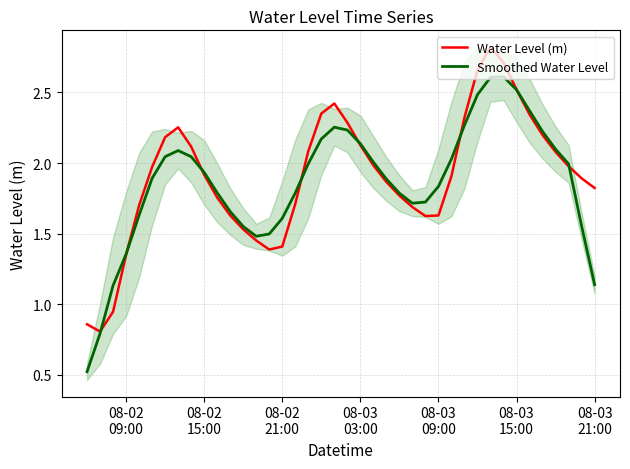

How many times do Smoothed Water Level and Water Level (m) cross each other?

8